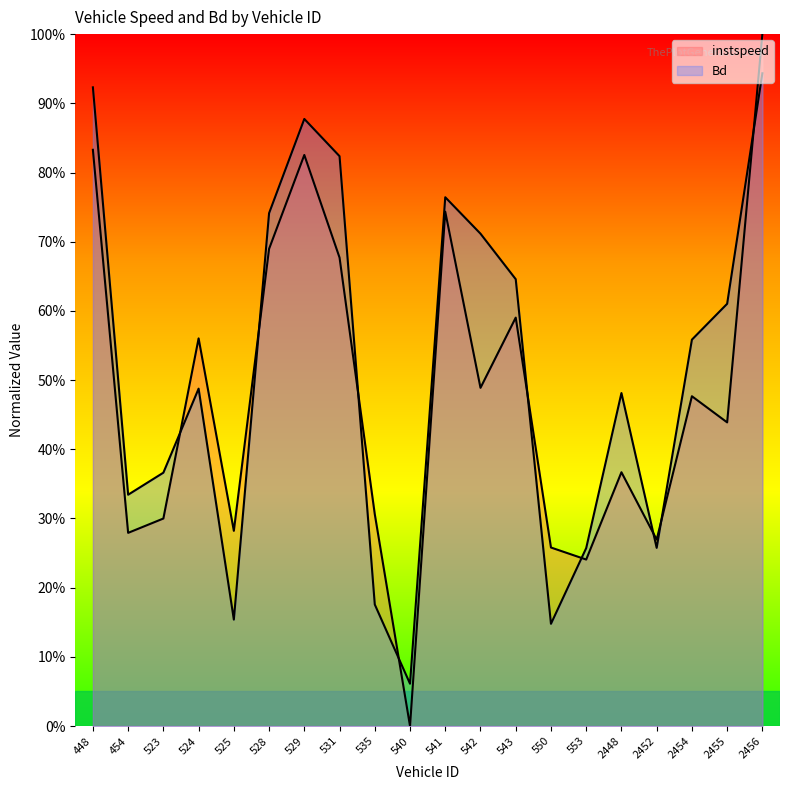

At which category is the sum across all series the highest?

2456